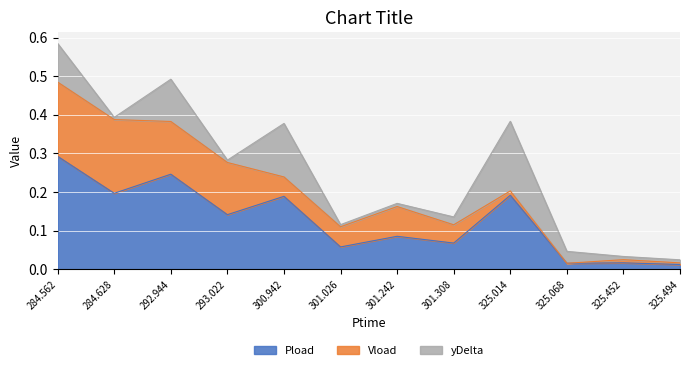

True or false: Pload and Vload cross at least once.

False